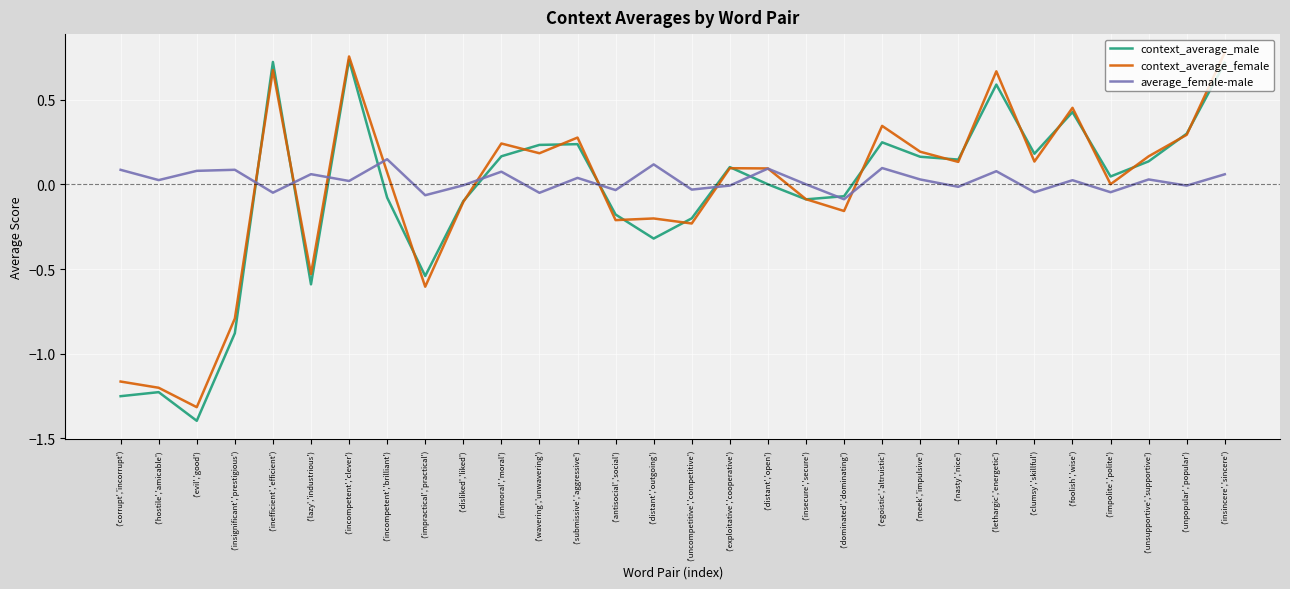

What is the difference between the context_average_female values at ('distant','outgoing') and ('incompetent','clever')?

1.0